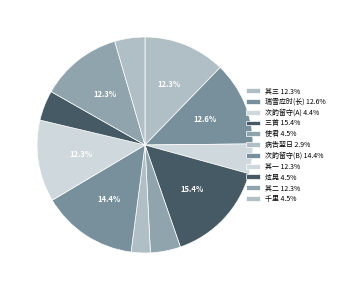

How many segments does this pie chart have?

11